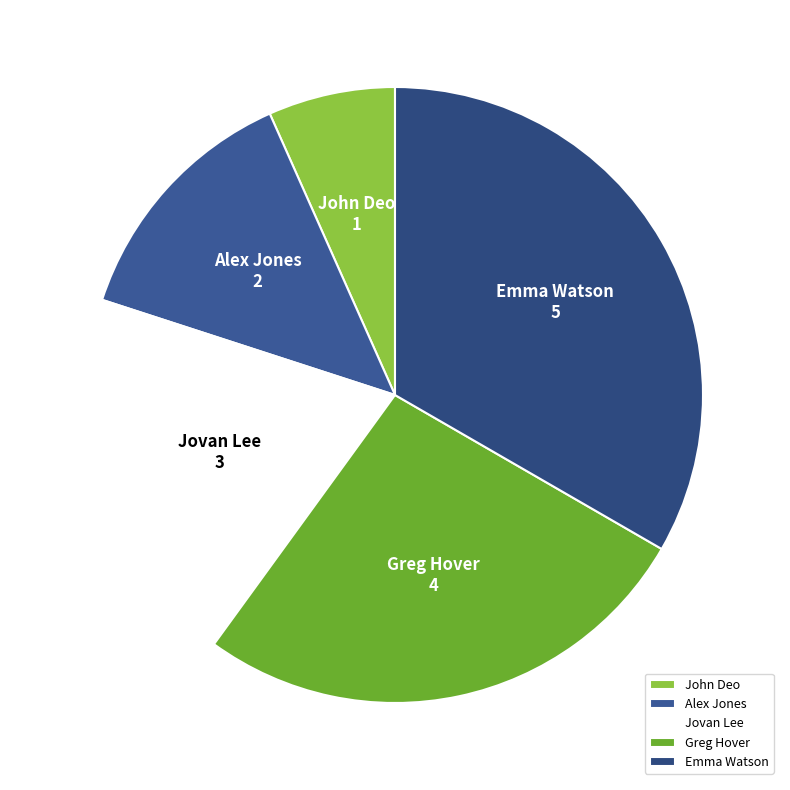

Does Alex Jones represent more than half of the total?

No